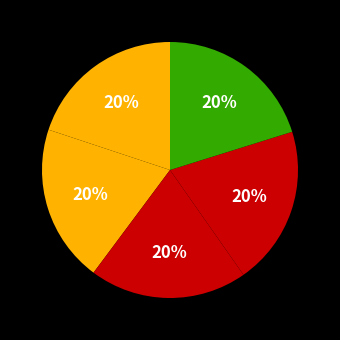

How many segments does this pie chart have?

5